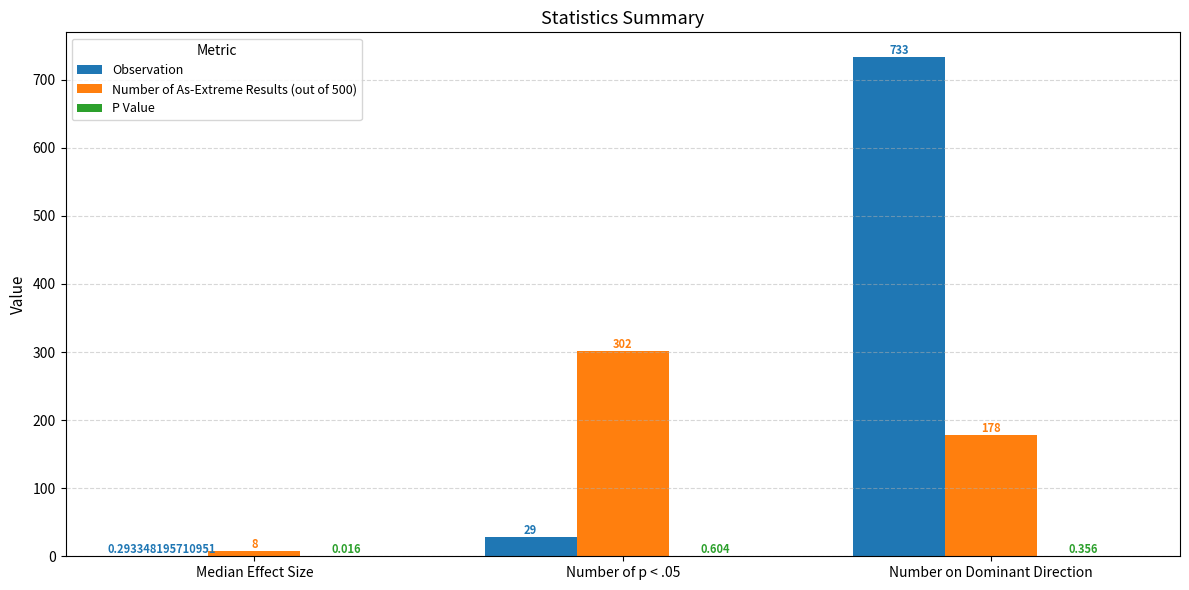

Is it true that Number of As-Extreme Results (out of 500) equals 178.0 at Number on Dominant Direction?

True